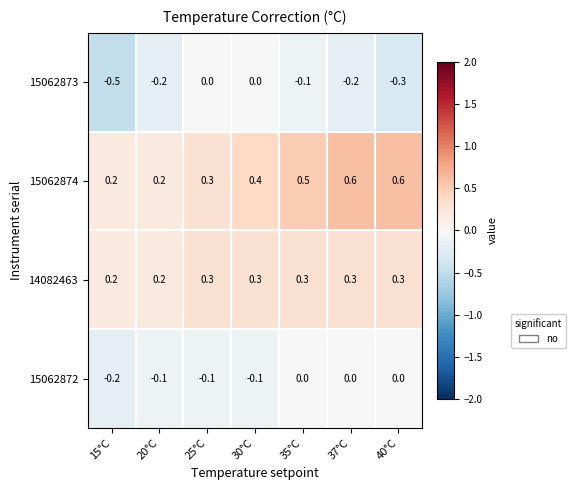

Which series has the widest spread of values?

15062873